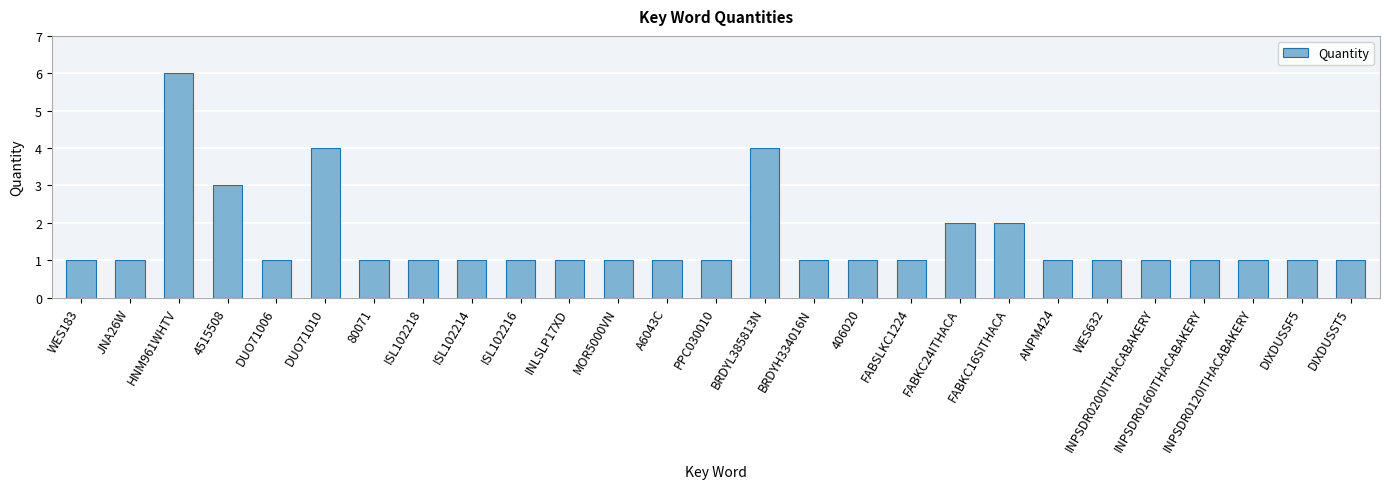

What is the maximum value shown in the chart?

6